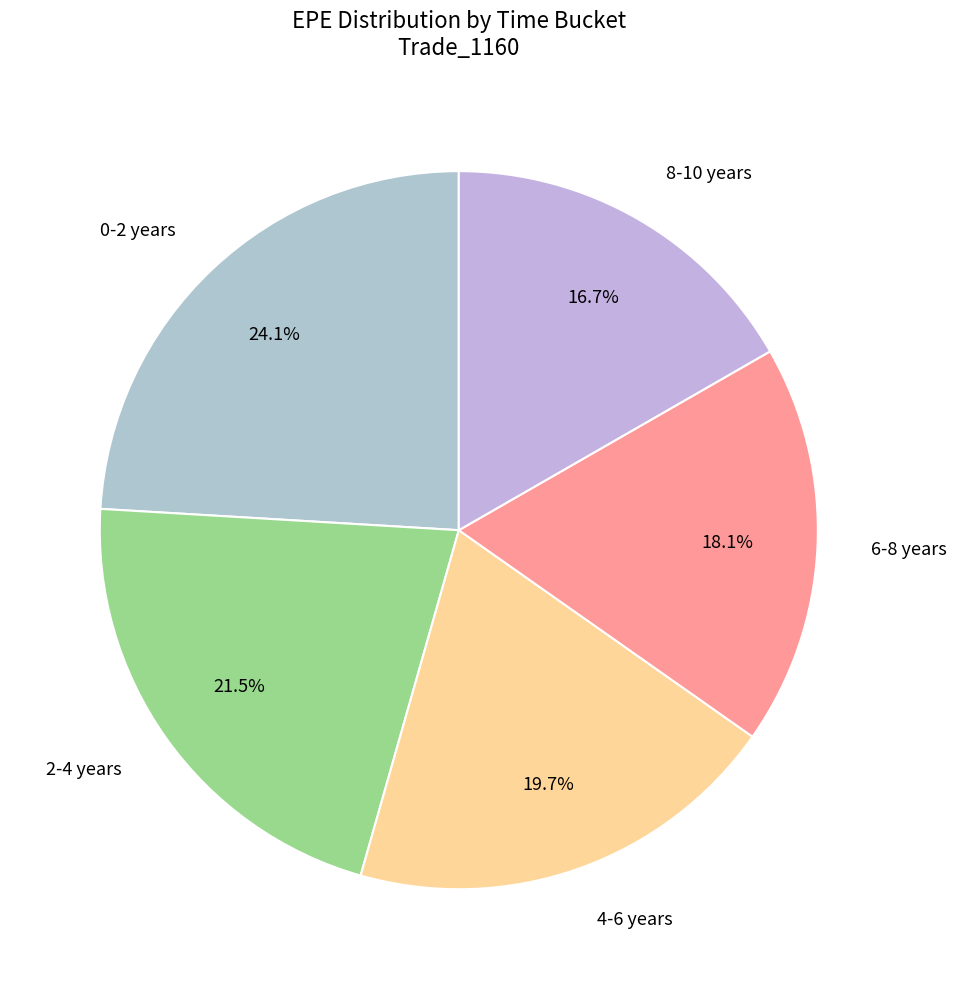

Does any single category account for the majority?

No